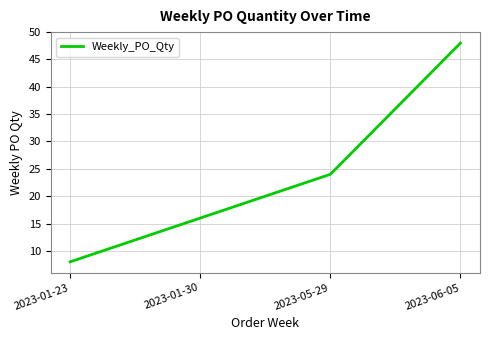

The chart shows a value of 48 at 2023-06-05. True or false?

True